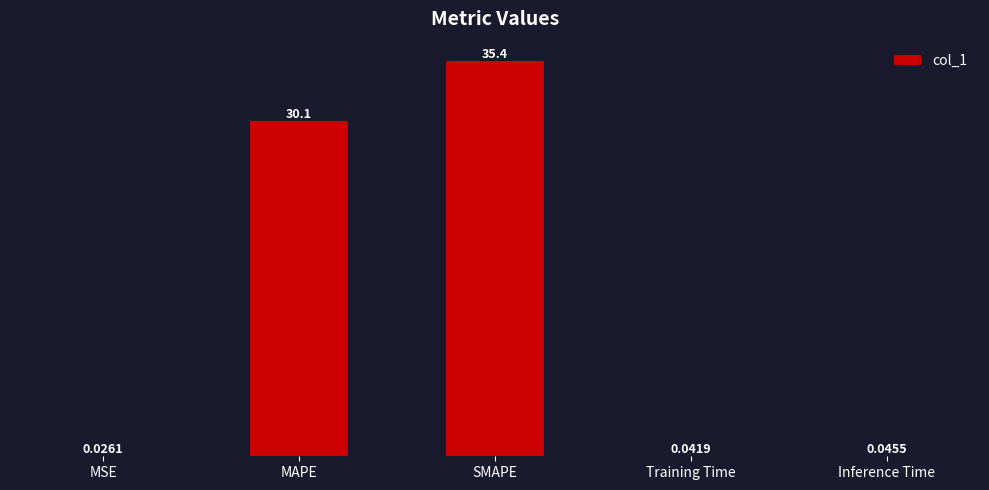

Does the chart contain stacked bars?

No